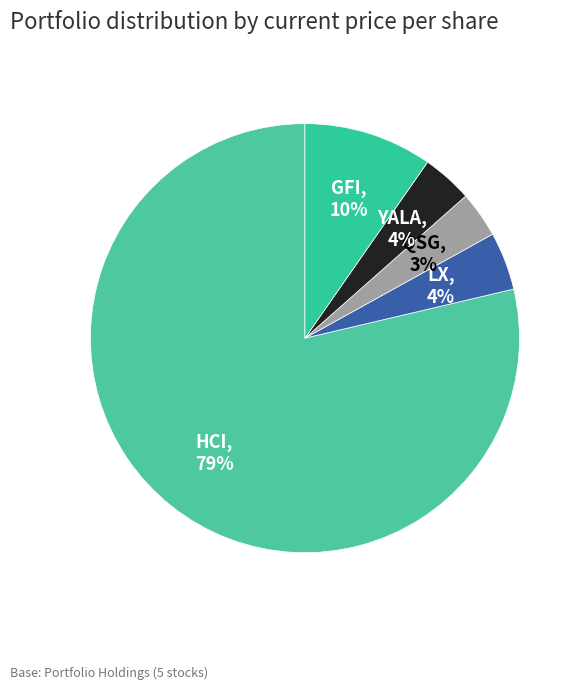

What is the largest slice in the pie chart?

HCI